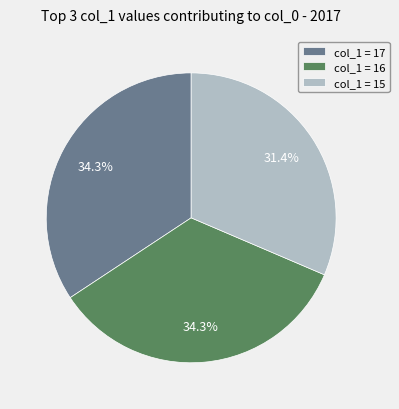

Combined, do col_1 = 17 and col_1 = 16 account for over 50%?

Yes